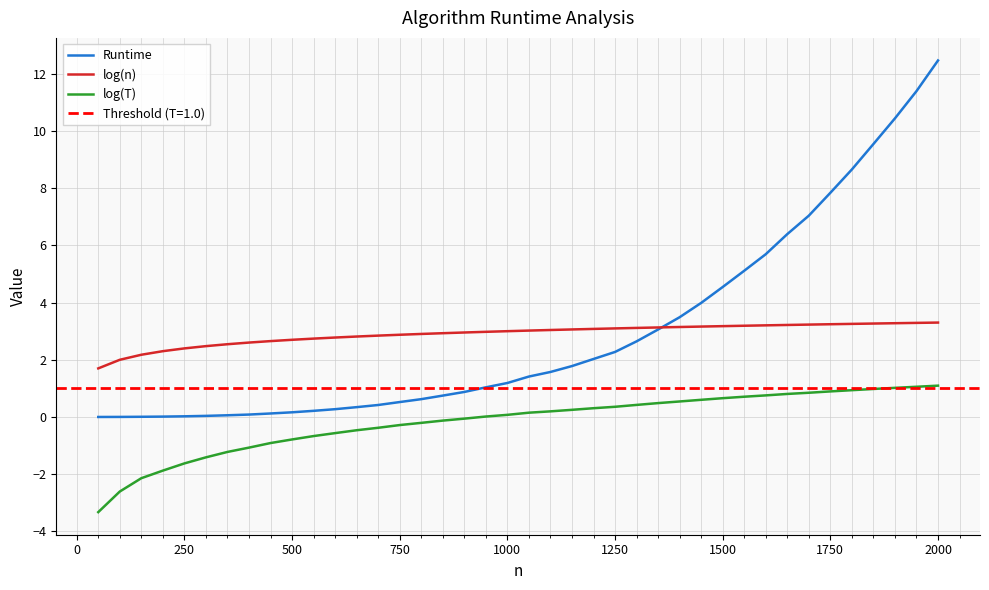

Which series has the largest range (max minus min)?

Runtime